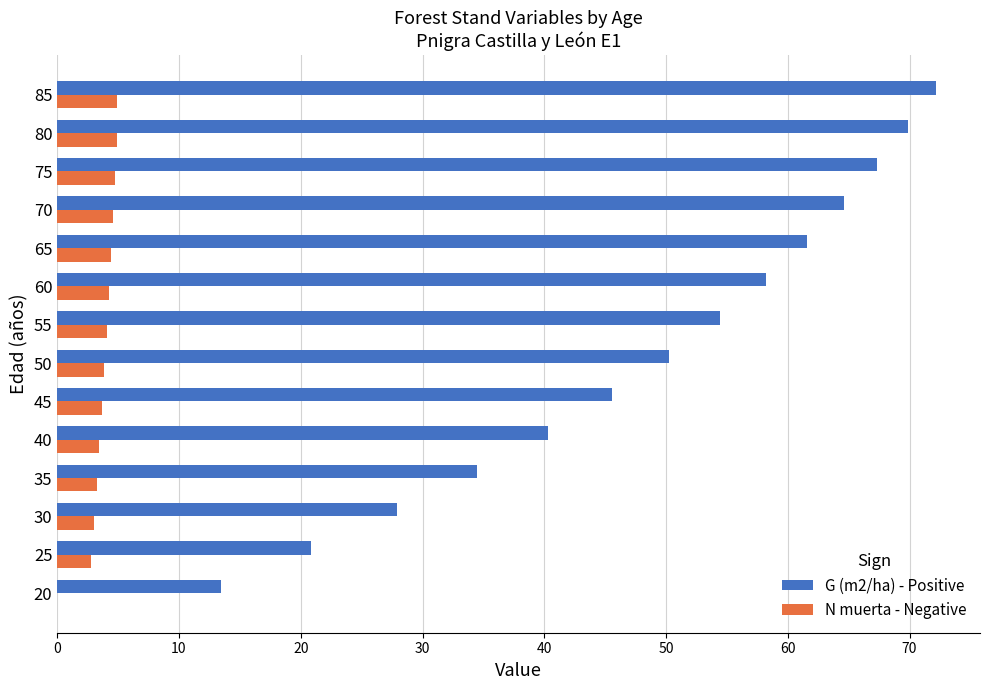

What is the highest value of the G (m2/ha) - Positive series?

72.2